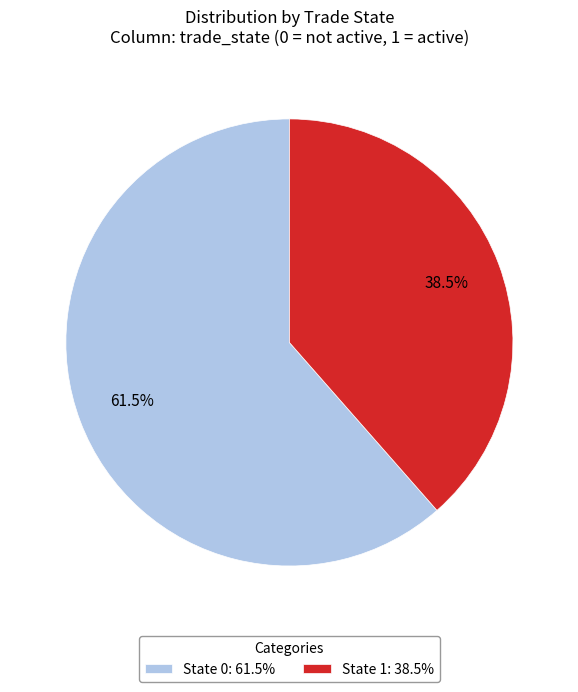

Approximately how many times larger is the value at State 1: 38.5% compared to State 0: 61.5%?

0.6